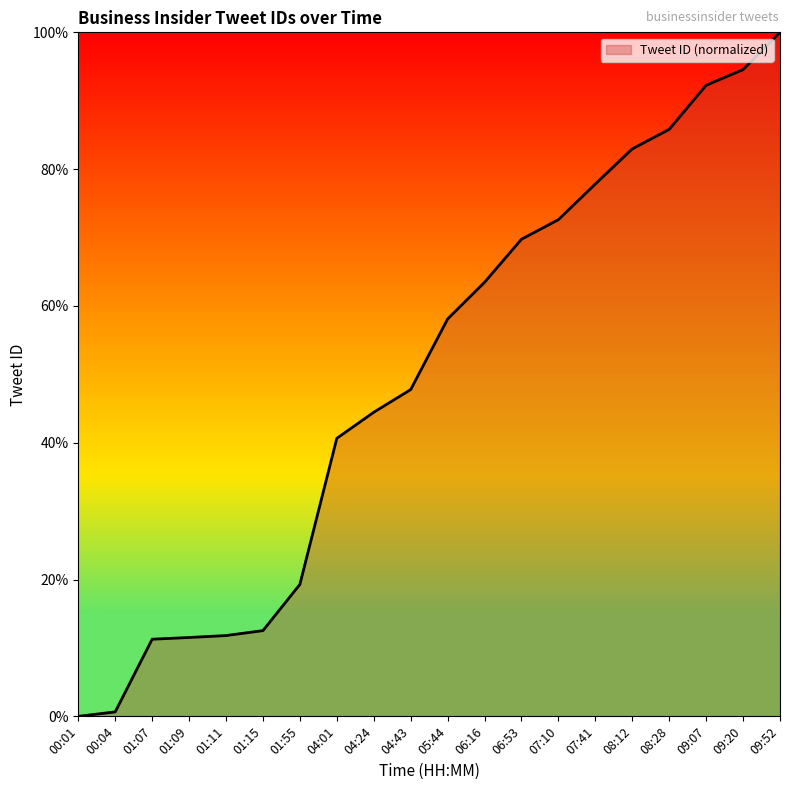

What position from the left is 08:28?

17